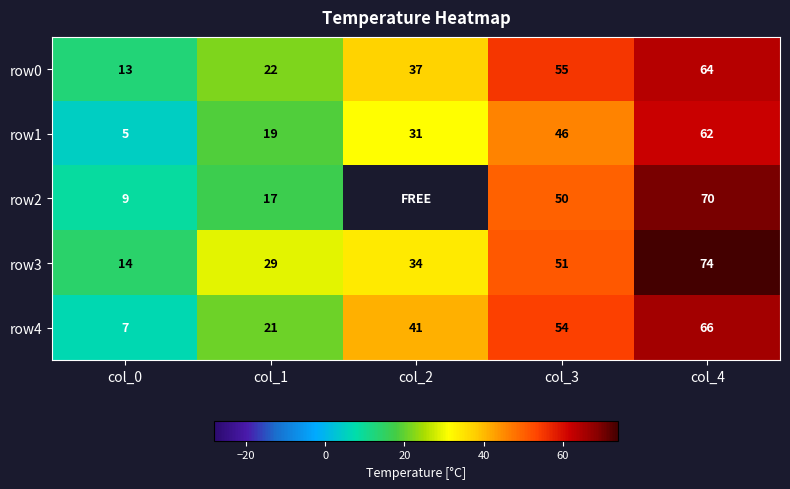

At how many categories does at least one series exceed 67?

1